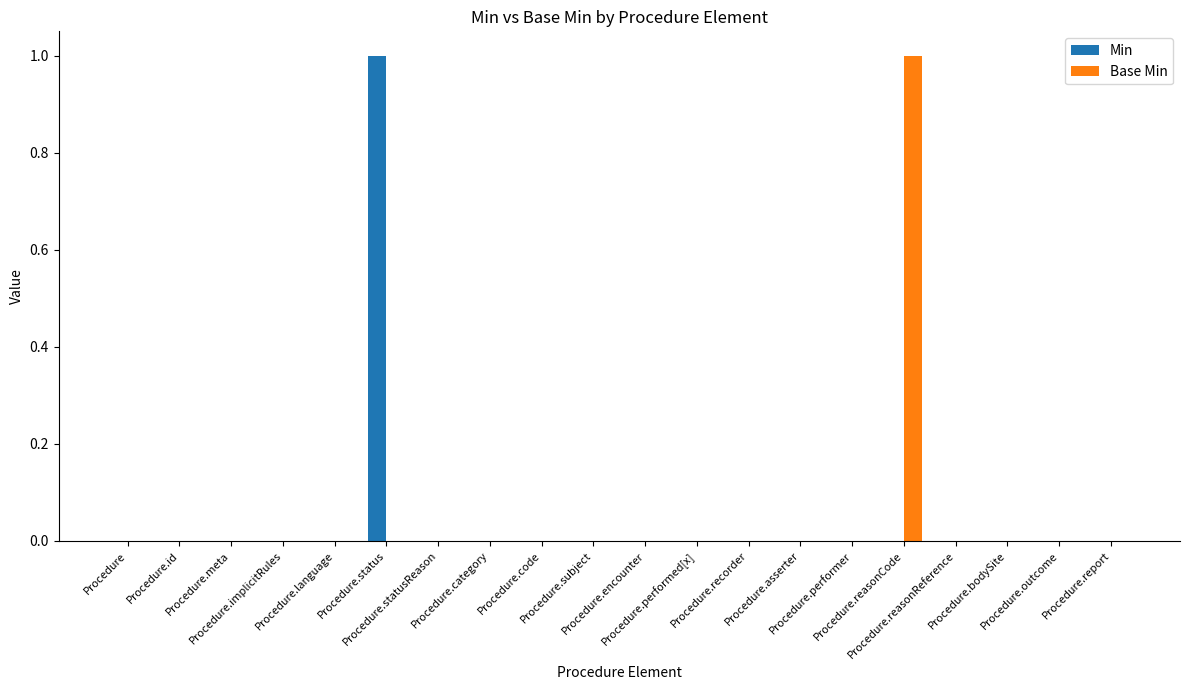

Reading right to left, extract all data points from this chart.

Min: 0	0	0	0	0	0	0	0	0	0	0	0	0	0	1	0	0	0	0	0
Base Min: 0	0	0	0	1	0	0	0	0	0	0	0	0	0	0	0	0	0	0	0